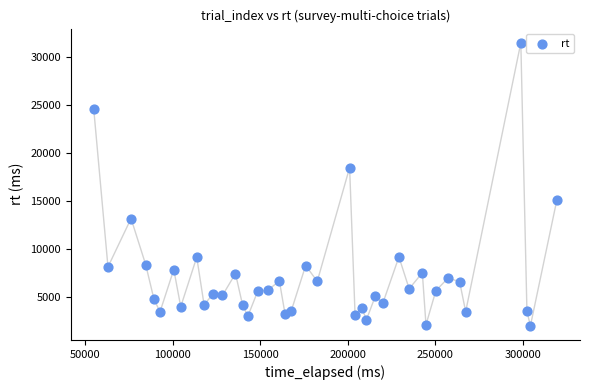

What is the range of Y values (max minus min)?

29544